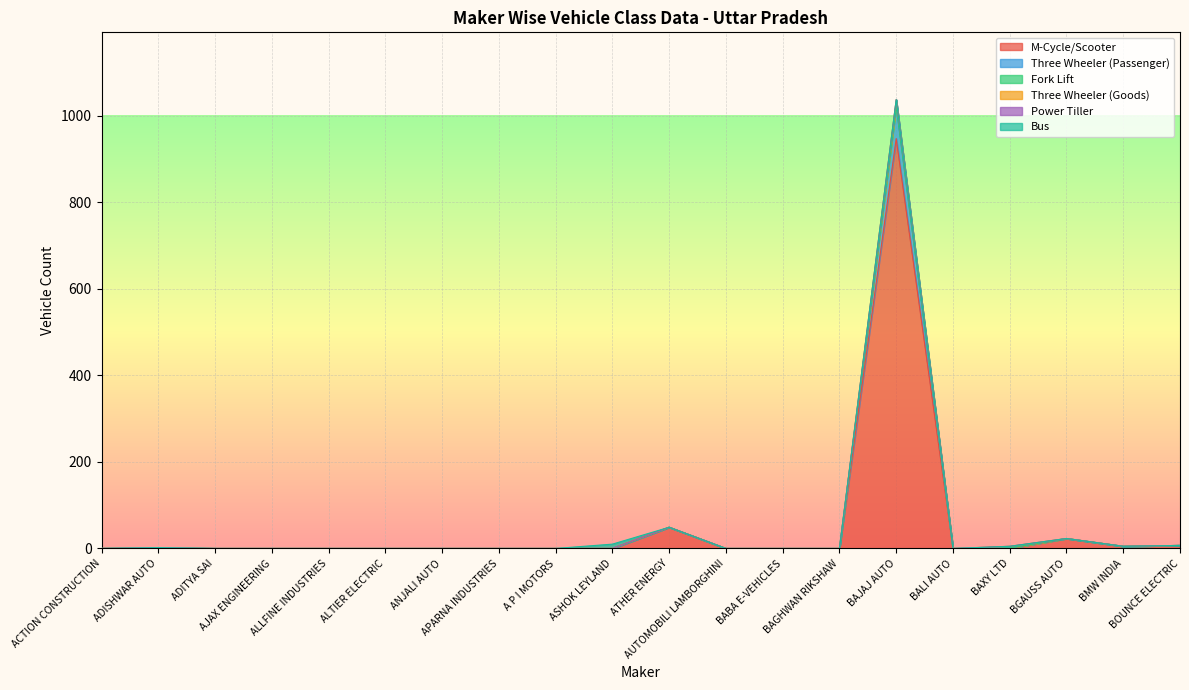

At how many categories does at least one series exceed 888?

1